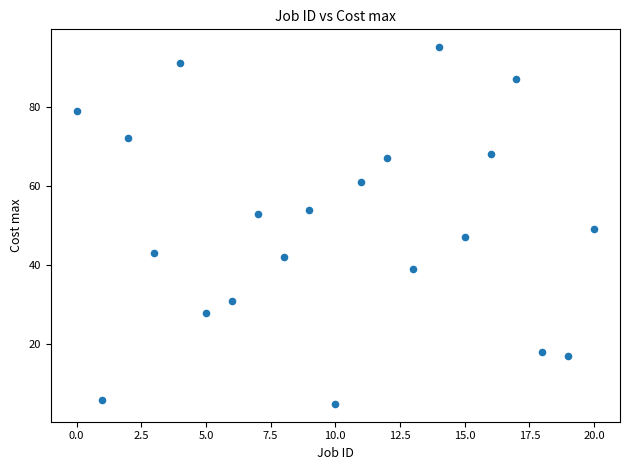

What Y value in the scatter plot is closest to 50?

49